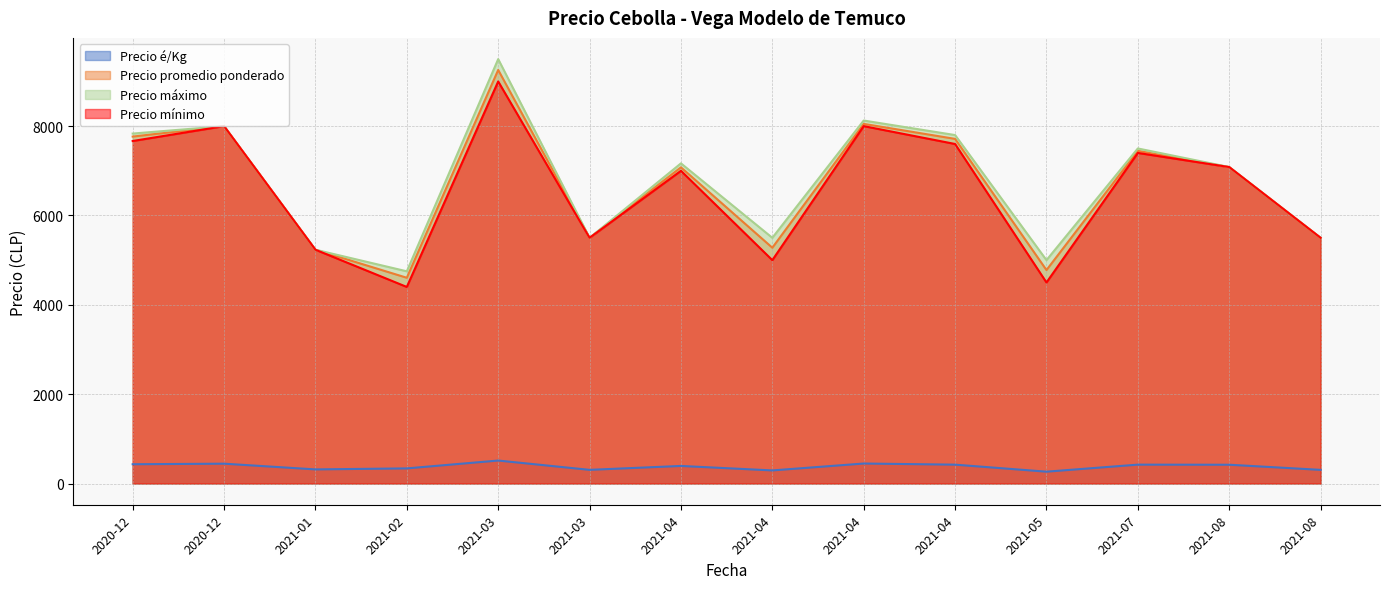

Rank the series at 2020-12-16 from highest to lowest value.

Precio máximo, Precio promedio ponderado, Precio mínimo, Precio é/Kg